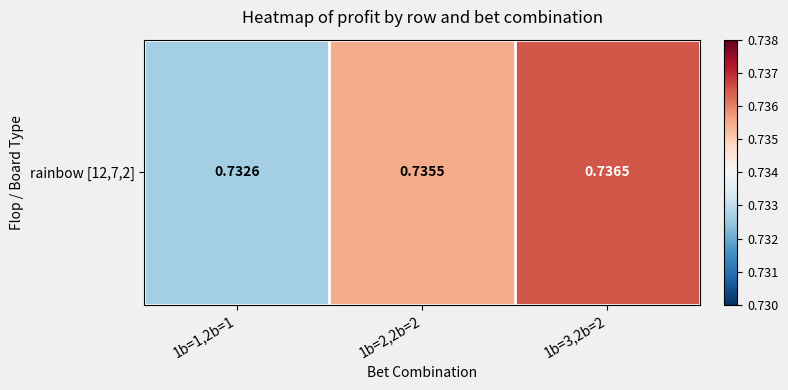

List the labels in order of value, smallest first.

1b=1,2b=1, 1b=2,2b=2, 1b=3,2b=2